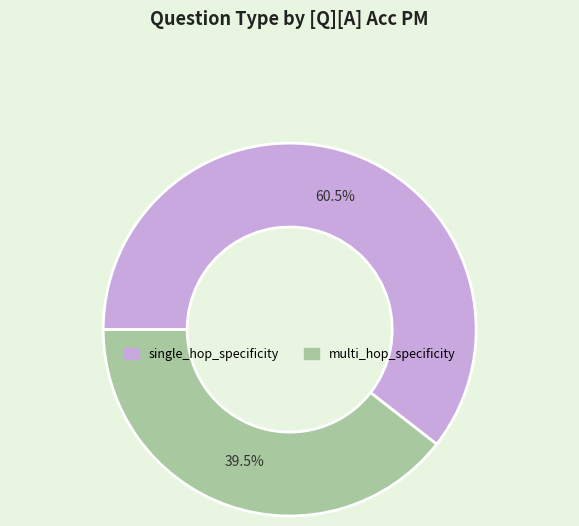

The single_hop_specificity slice represents 35% of the pie. True or false?

False